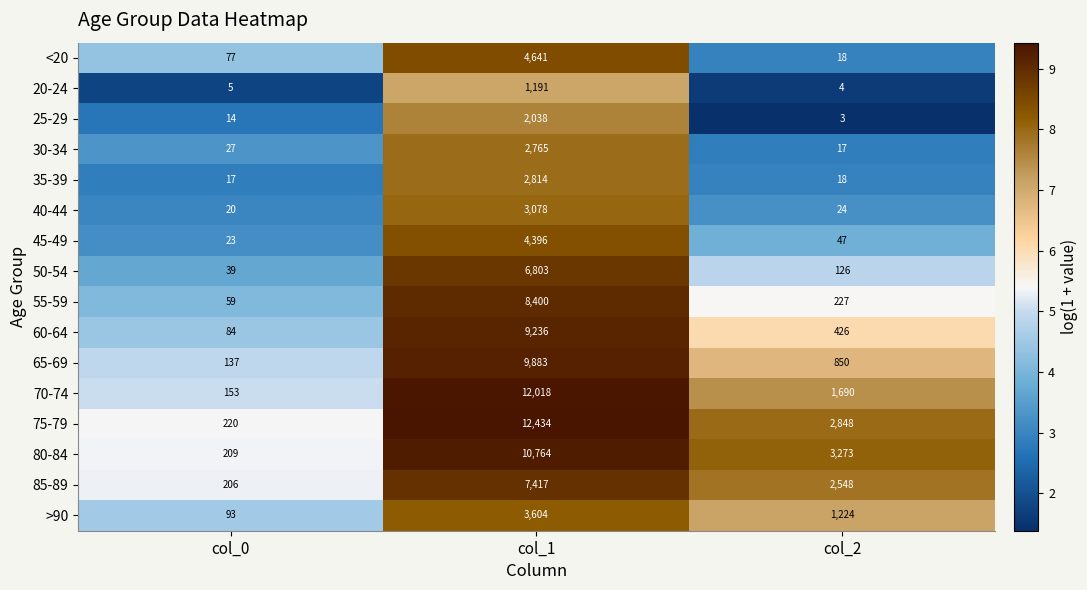

Which series has the largest total across all categories?

75-79